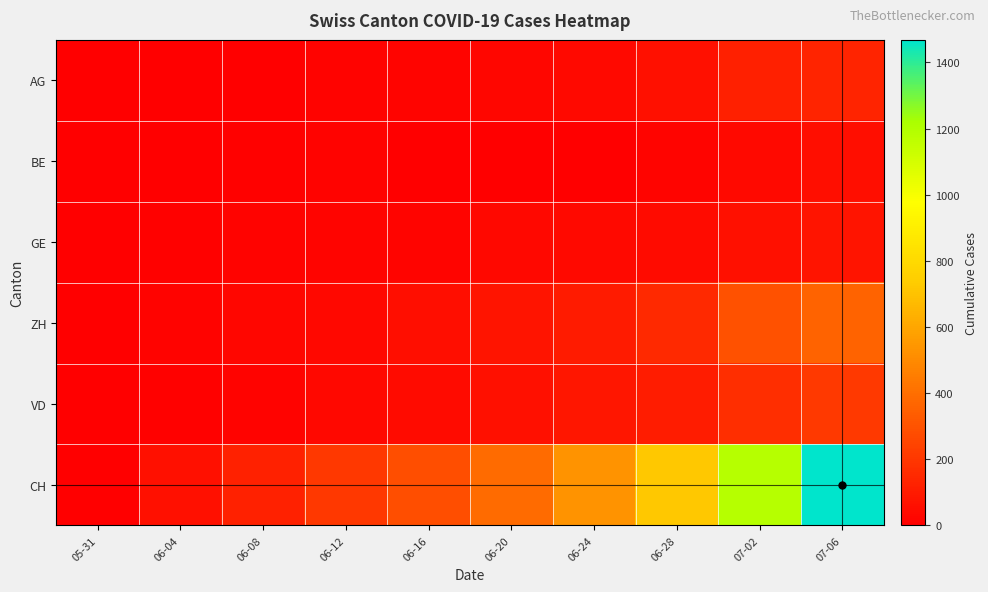

Reading left to right, what are all the values shown in this chart?

AG: 05-31=0	06-04=3	06-08=5	06-12=13	06-16=18	06-20=26	06-24=35	06-28=59	07-02=116	07-06=132
BE: 05-31=0	06-04=4	06-08=8	06-12=17	06-16=0	06-20=0	06-24=0	06-28=21	07-02=35	07-06=52
GE: 05-31=0	06-04=8	06-08=14	06-12=20	06-16=22	06-20=31	06-24=38	06-28=44	07-02=61	07-06=75
ZH: 05-31=0	06-04=13	06-08=23	06-12=30	06-16=52	06-20=75	06-24=103	06-28=153	07-02=294	07-06=357
VD: 05-31=0	06-04=9	06-08=16	06-12=31	06-16=43	06-20=58	06-24=86	06-28=105	07-02=172	07-06=208
CH: 05-31=0	06-04=62	06-08=125	06-12=206	06-16=285	06-20=385	06-24=528	06-28=722	07-02=1185	07-06=1468